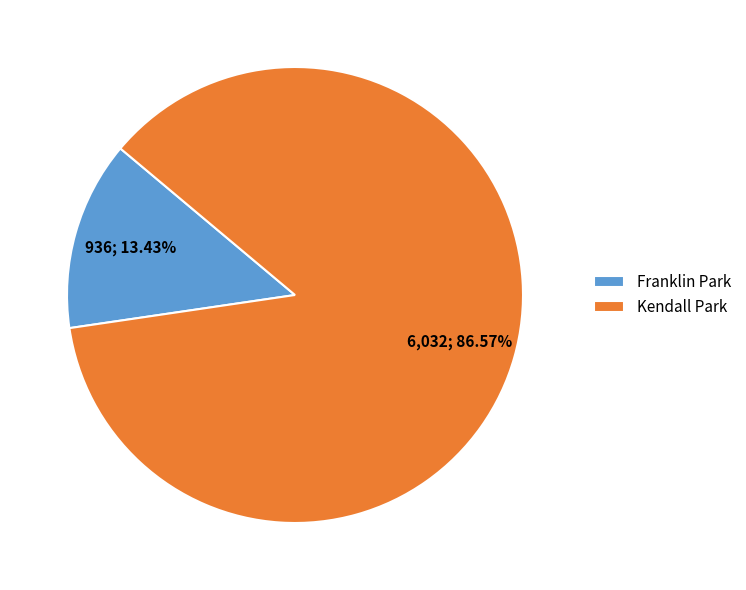

The Franklin Park slice represents 13% of the pie. True or false?

True